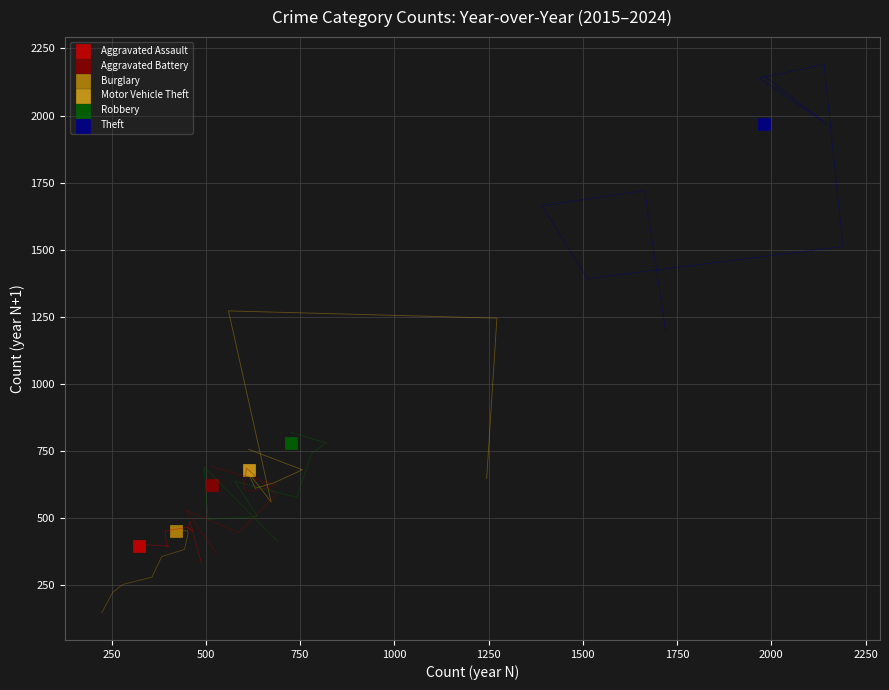

What are all the series names shown in the legend?

Aggravated Assault, Aggravated Battery, Burglary, Motor Vehicle Theft, Robbery, Theft